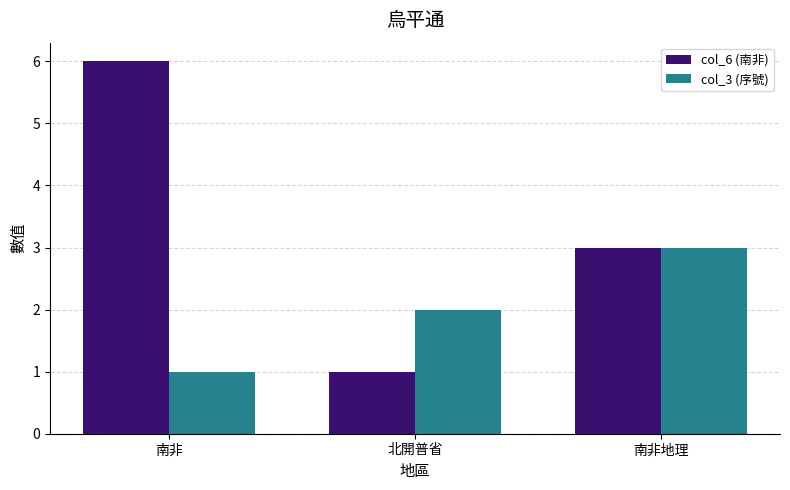

Reading left to right, what are all the values shown in this chart?

col_6 (南非): 6	1	3
col_3 (序號): 1	2	3